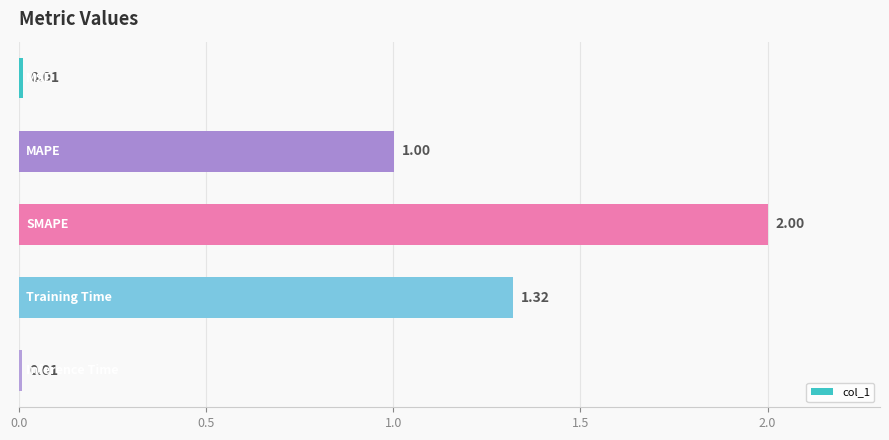

What is the average value?

0.9